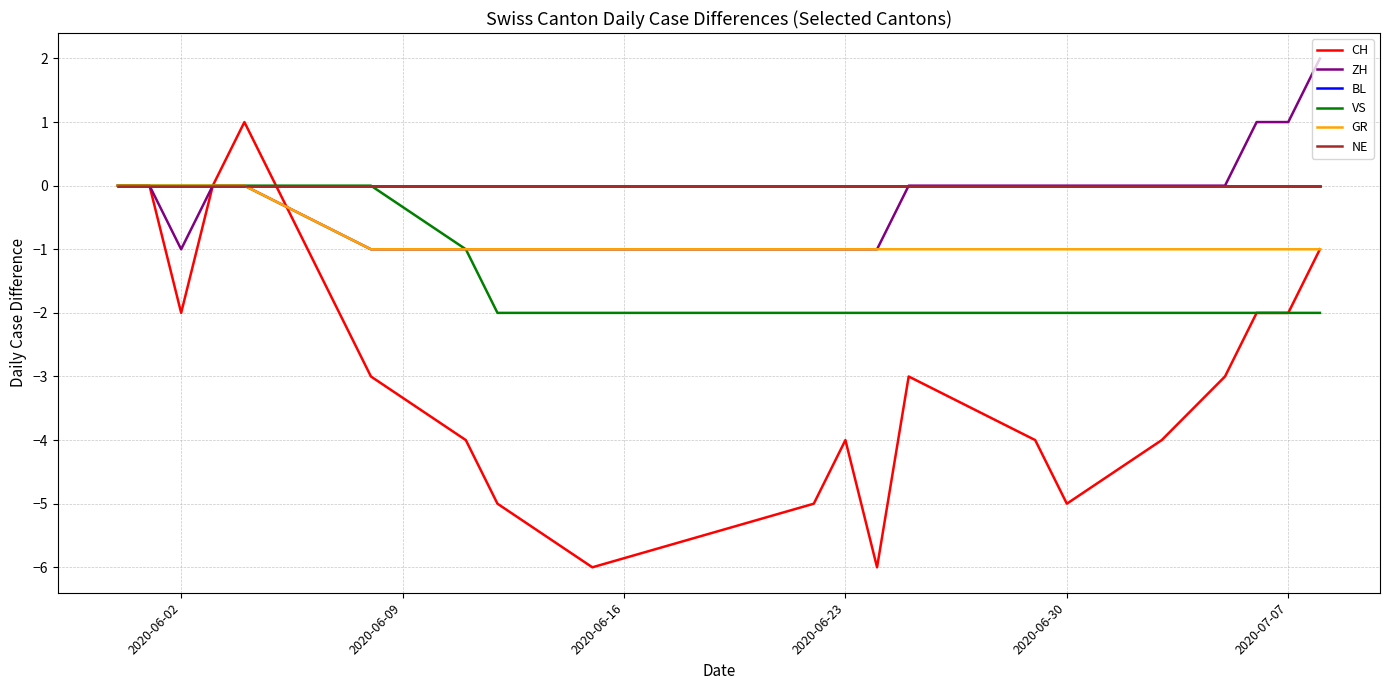

True or false: BL has more than 0 points higher than both neighbors.

False